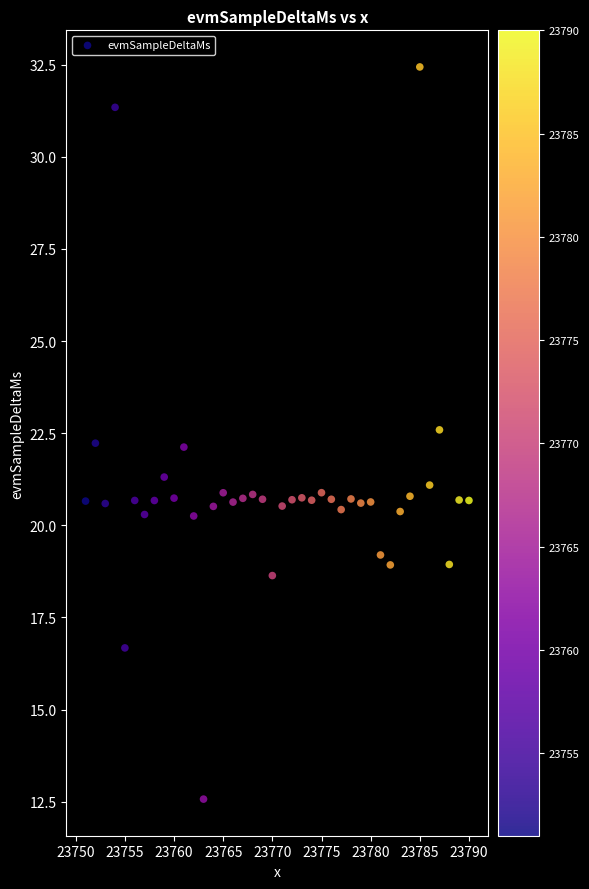

What is the range of Y values (max minus min)?

19.9